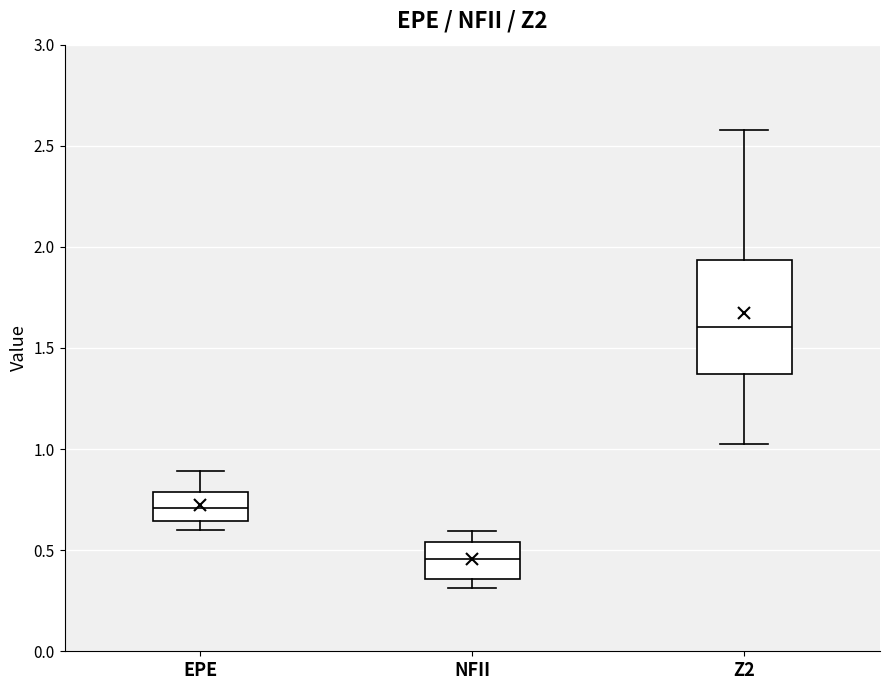

Which box's median line is the highest?

Z2